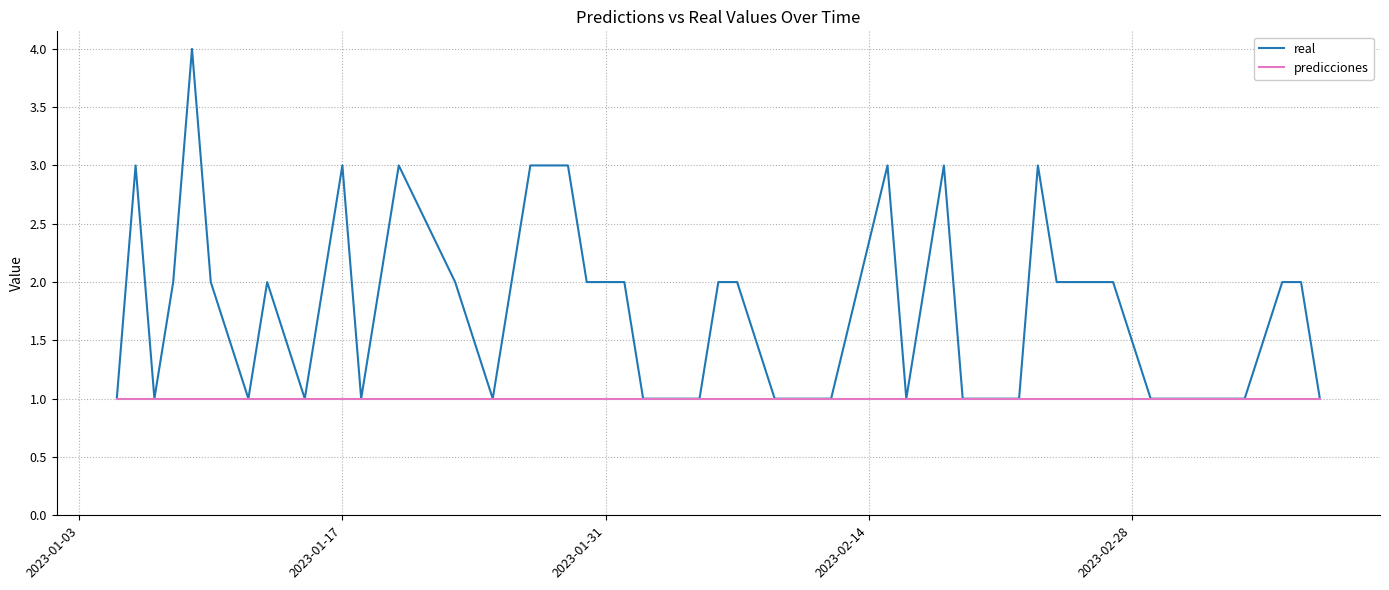

Rank the series by their average value, from lowest to highest.

predicciones, real